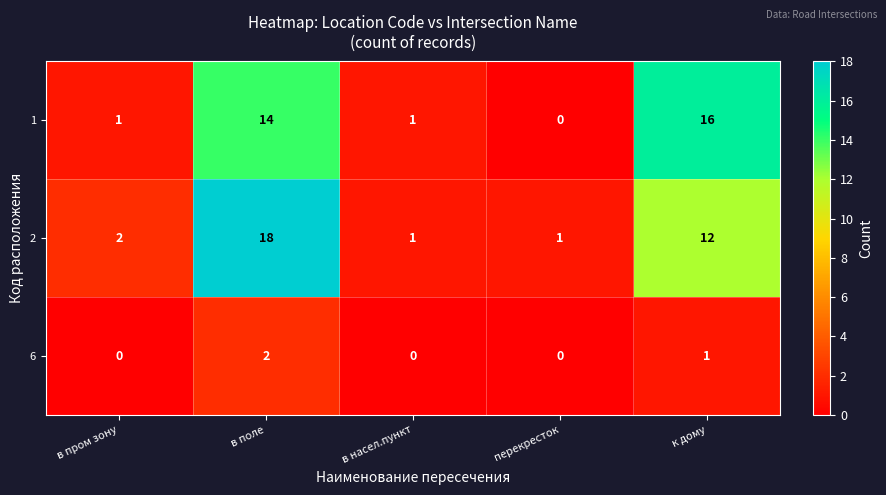

Reading left to right, list all the values displayed in this chart.

1: 1	14	1	0	16
2: 2	18	1	1	12
6: 0	2	0	0	1